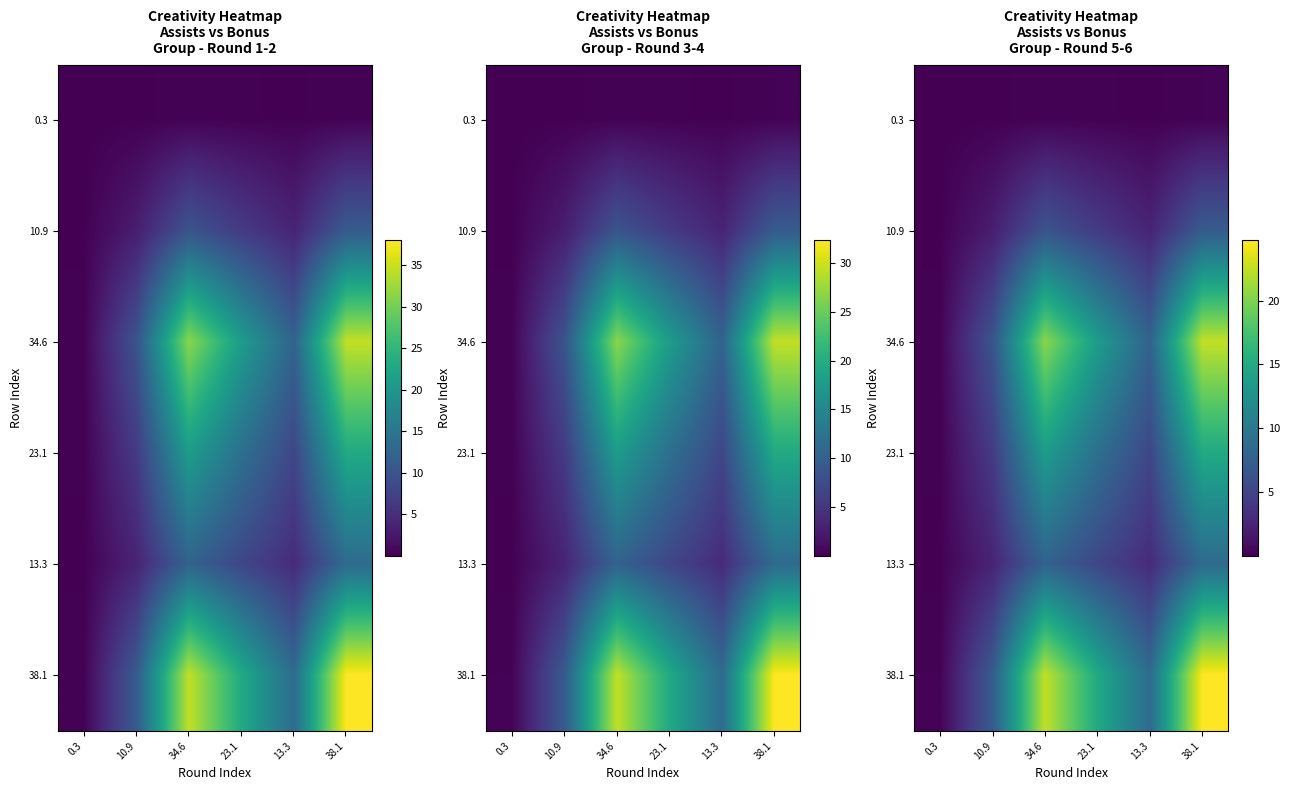

List the series in order of their peak value, lowest first.

0.3, 10.9, 13.3, 23.1, 34.6, 38.1